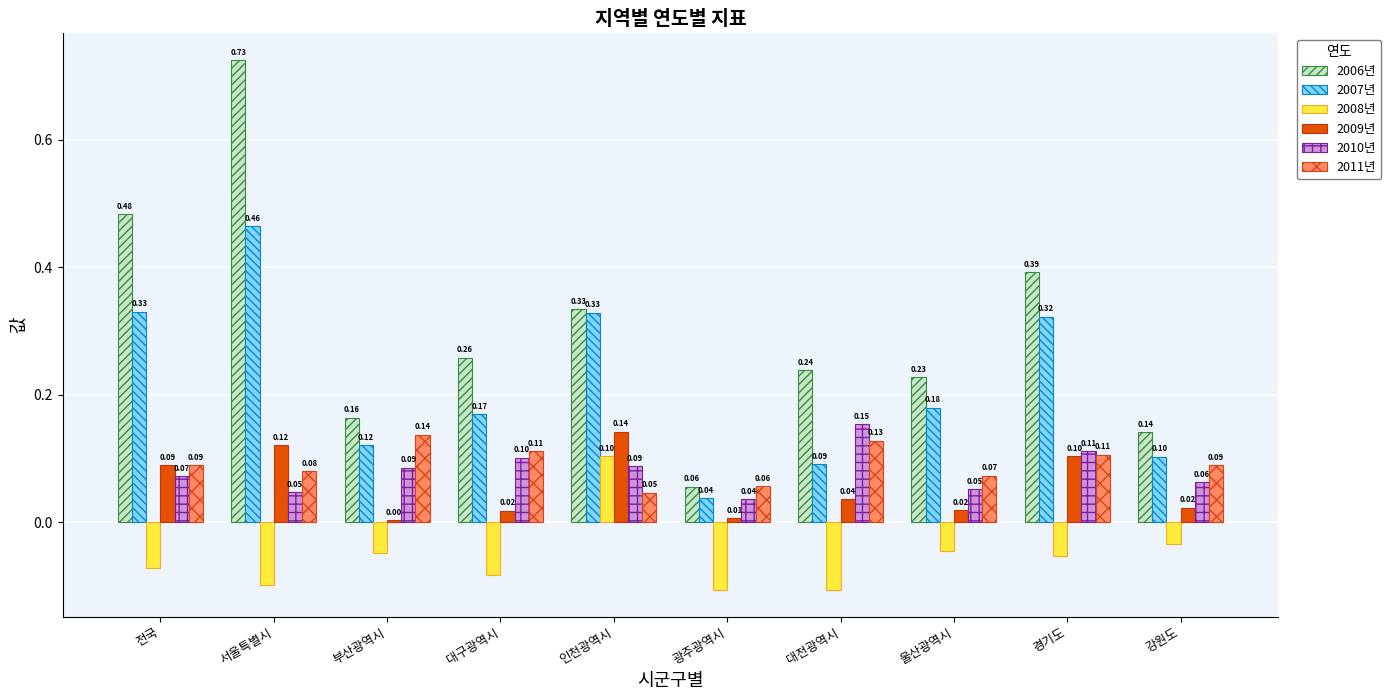

At which label is 2011년 closest to 0?

인천광역시